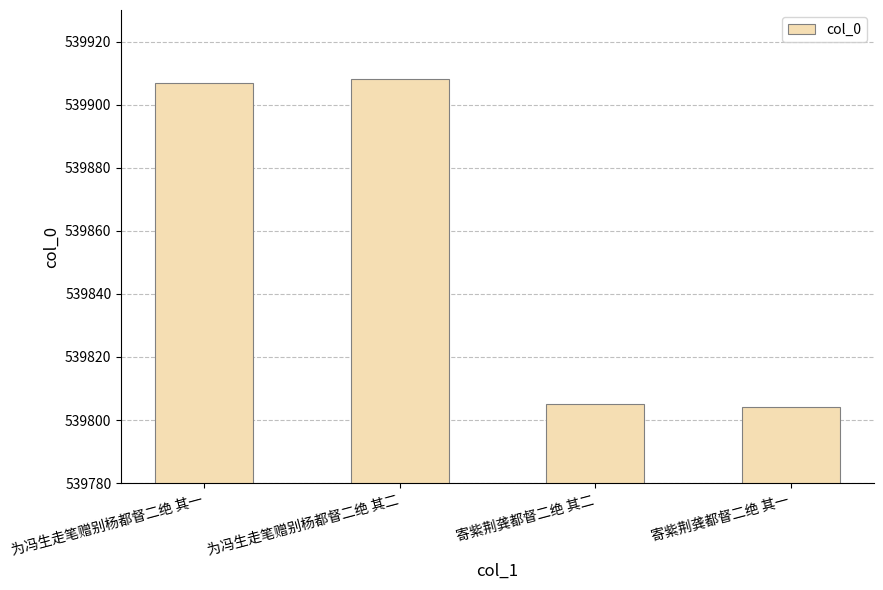

What is the approximate value at 为冯生走笔赠别杨都督二绝 其一?

539907